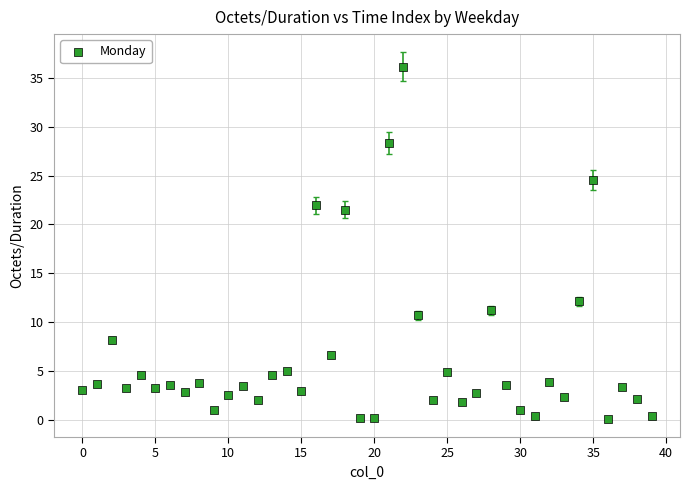

What is the range of Y values (max minus min)?

36.1